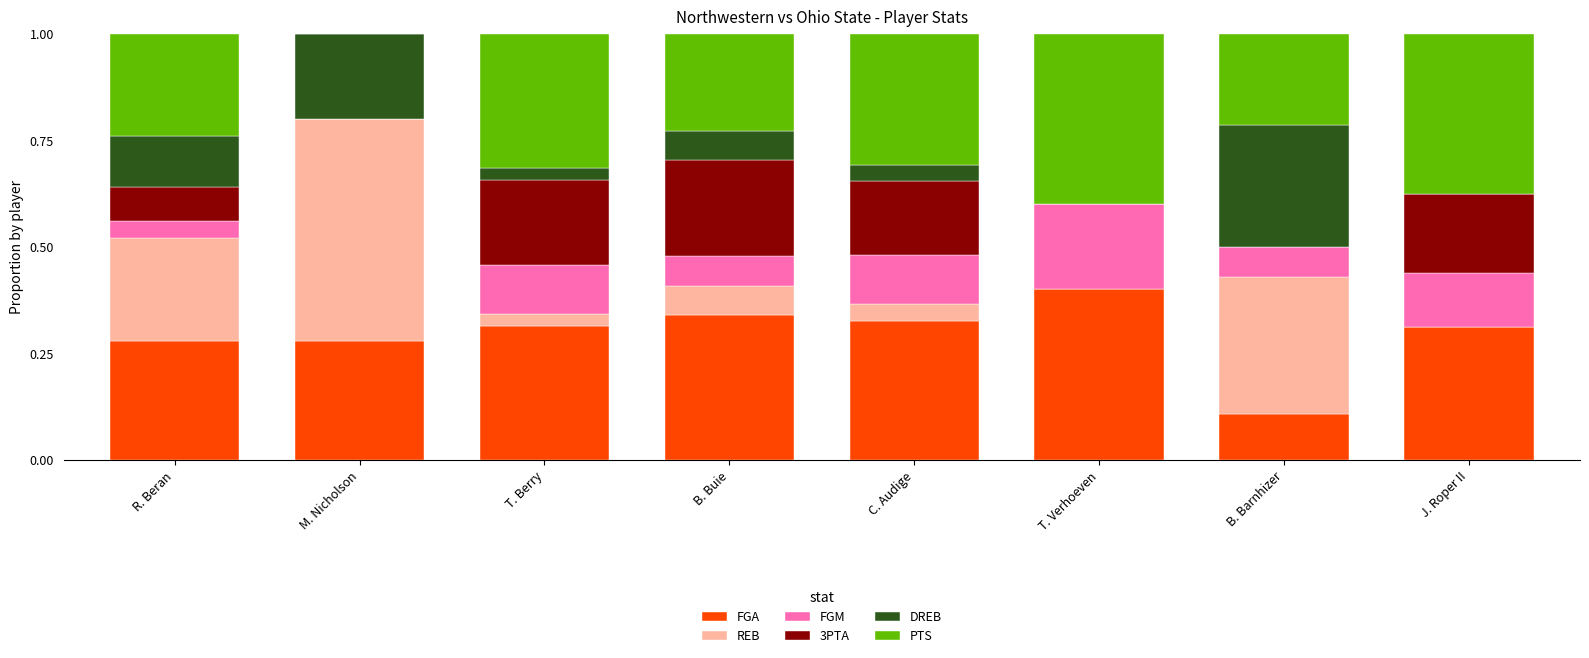

True or false: FGA has a value of 0.1 at T. Verhoeven.

False